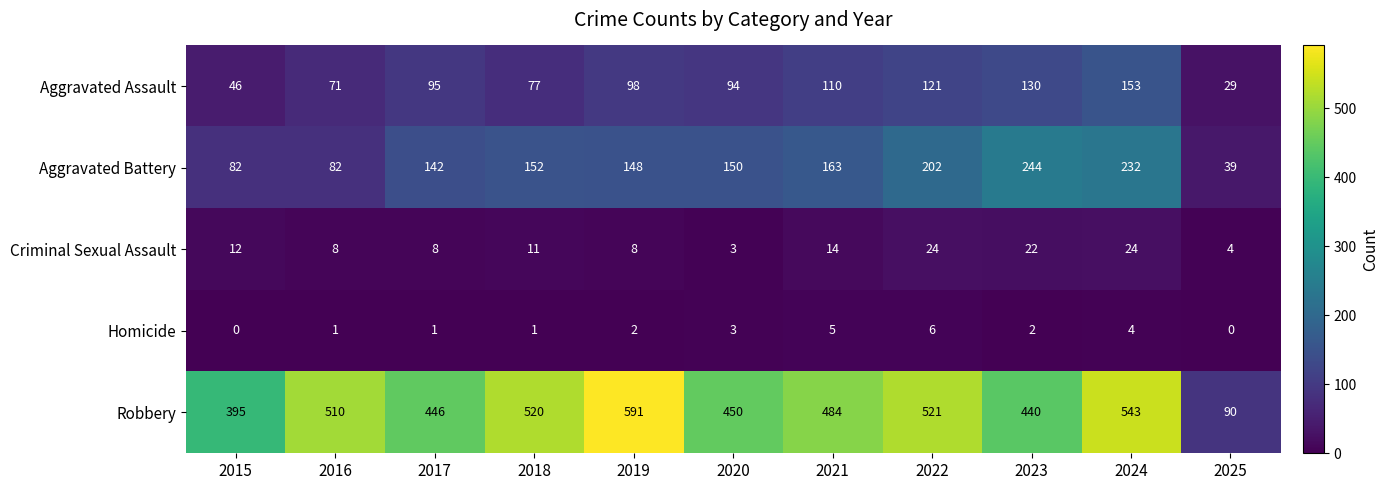

Which series has the largest range (max minus min)?

Robbery